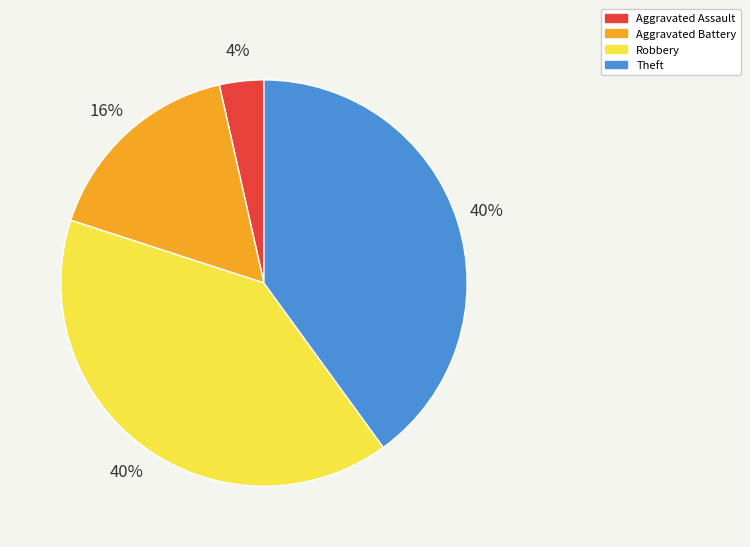

To the nearest percent, what is the average slice percentage?

25%